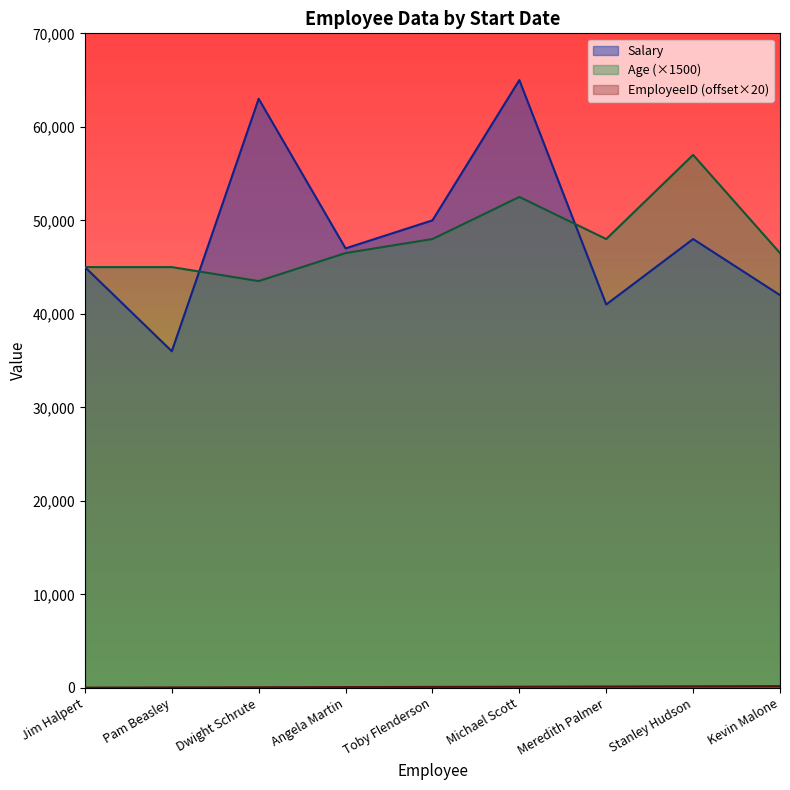

The Age (×1500) series shows 59139 at Dwight Schrute. True or false?

False